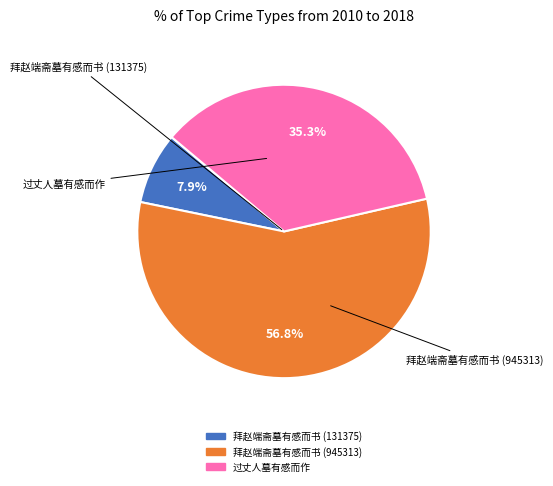

What is the majority slice?

拜赵端斋墓有感而书 (945313)